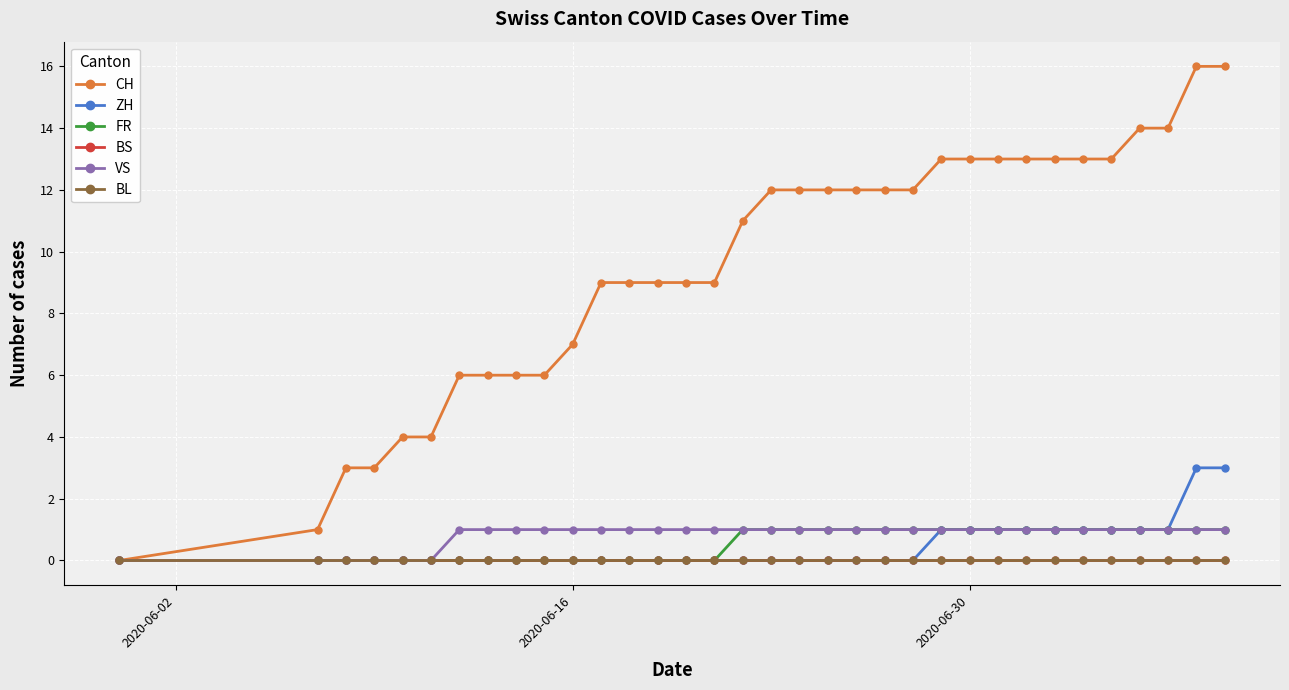

Does the chart have visible grid lines?

Yes